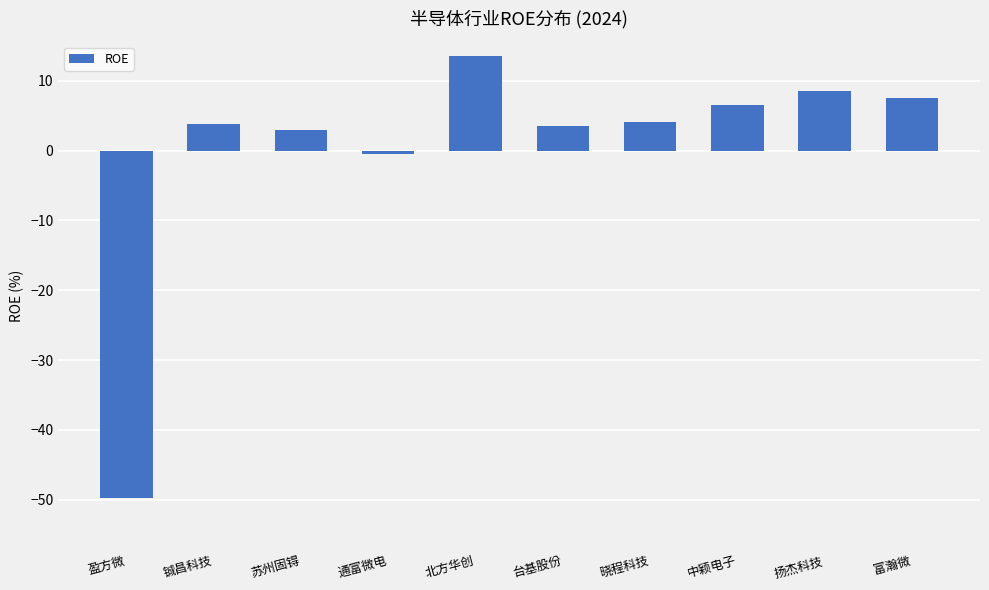

What is the smallest value displayed?

-49.7